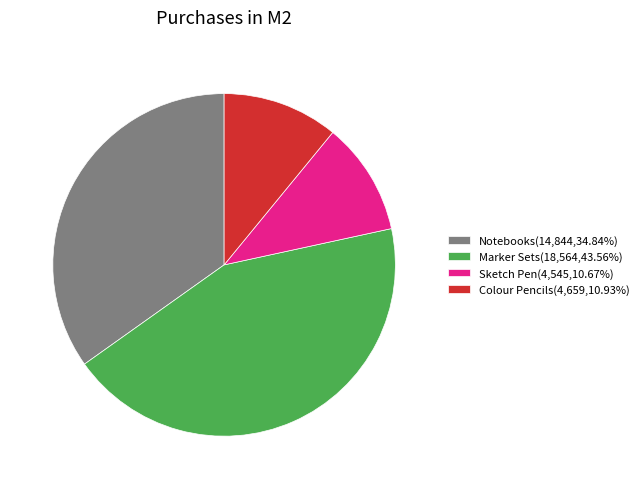

The Sketch Pen slice represents 19% of the pie. True or false?

False